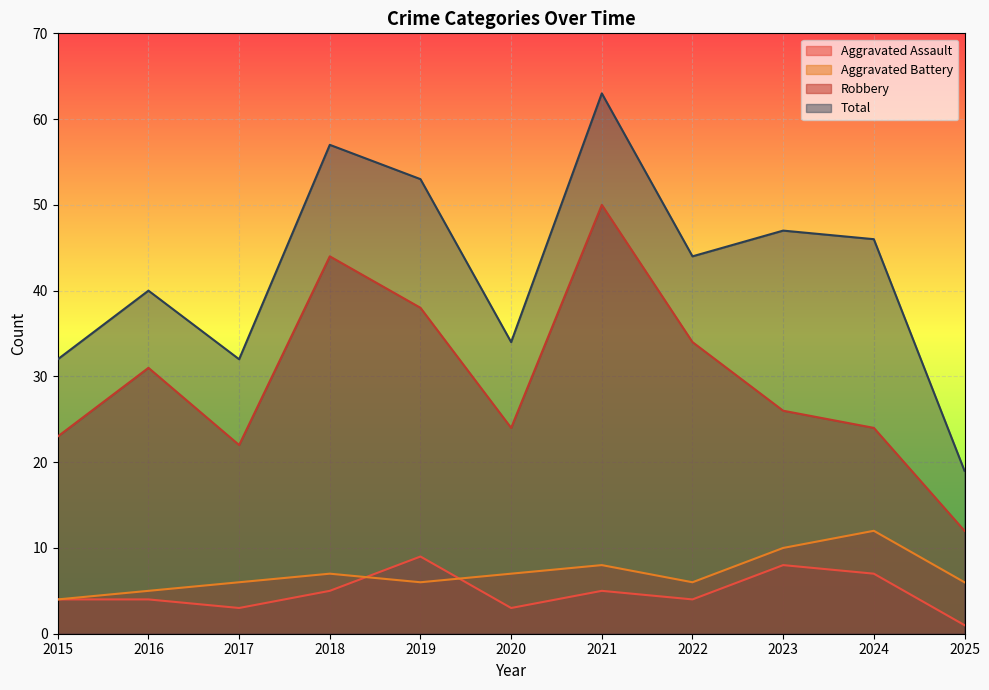

True or false: Aggravated Battery and Robbery cross at least once.

False